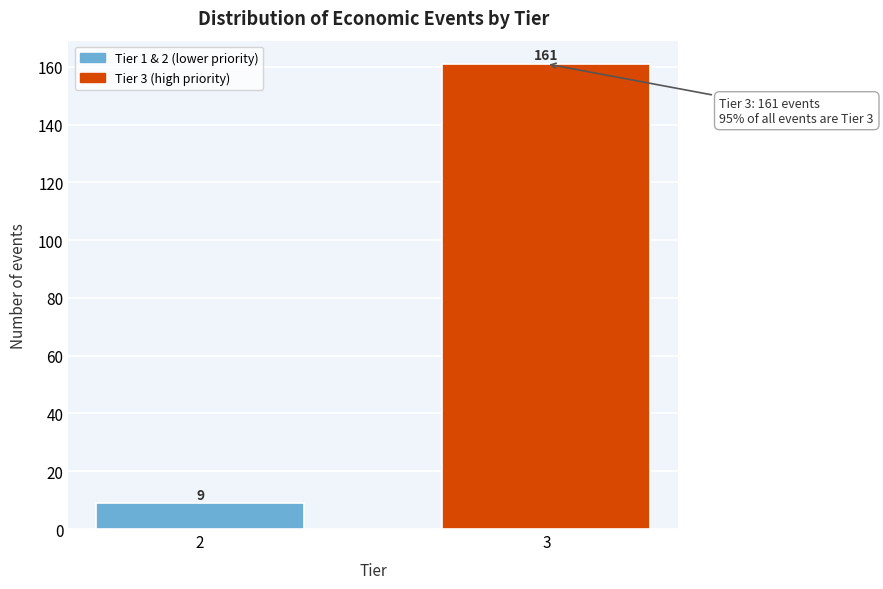

Reading left to right, what are all the values shown in this chart?

9	161